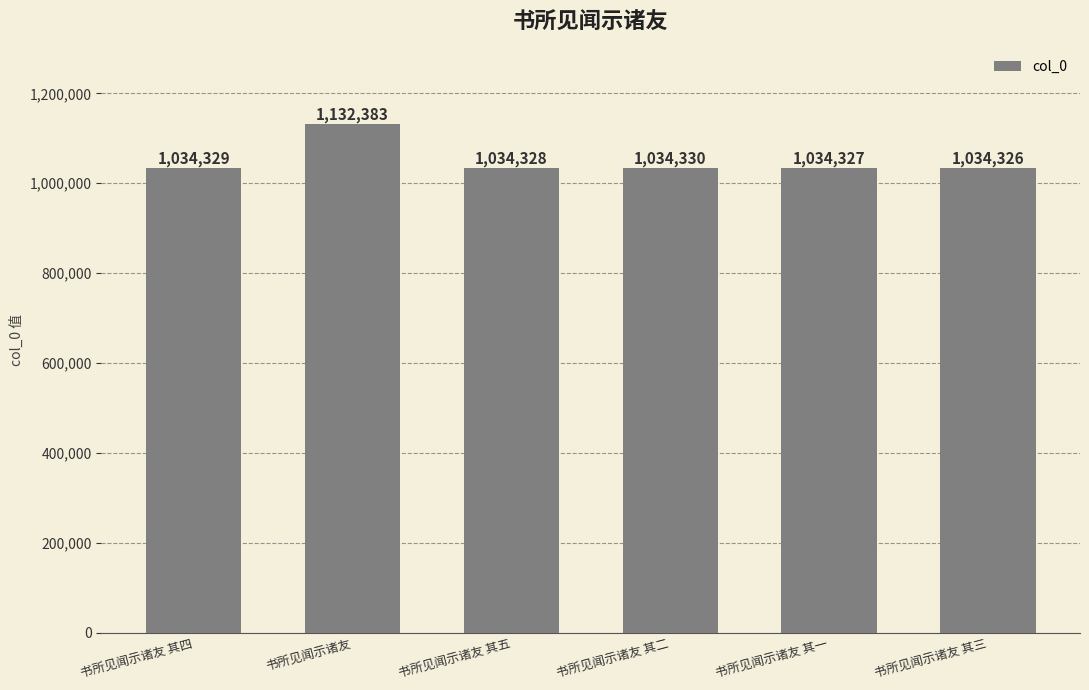

What is the approximate value at 书所见闻示诸友 其四, to the nearest 100?

1034300